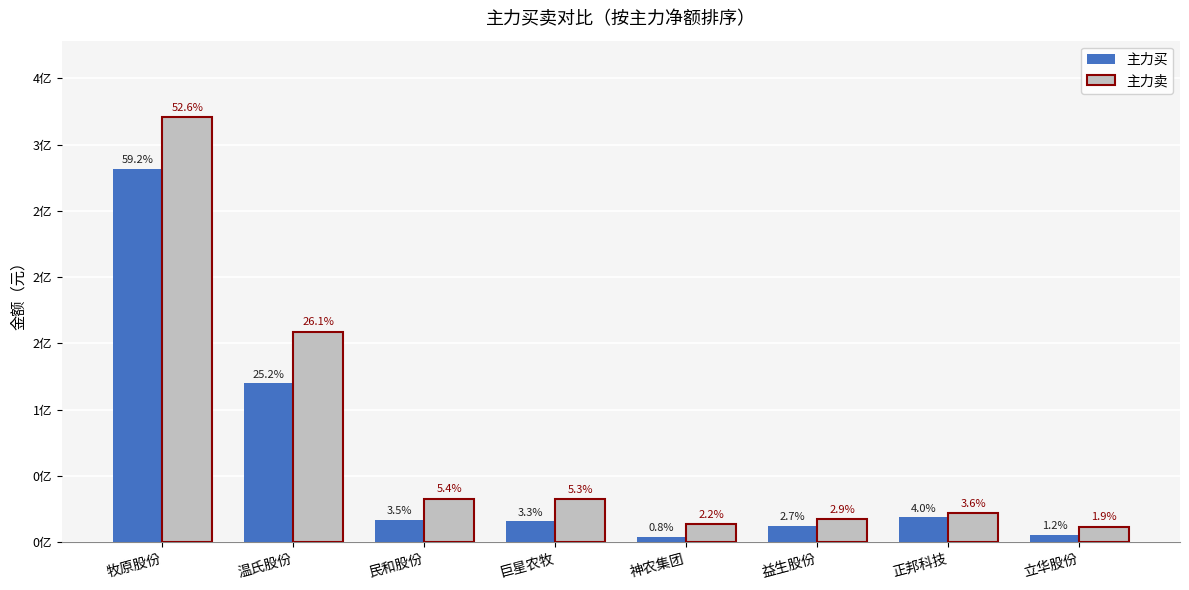

The 主力买 series shows 64000012 at 温氏股份. True or false?

False